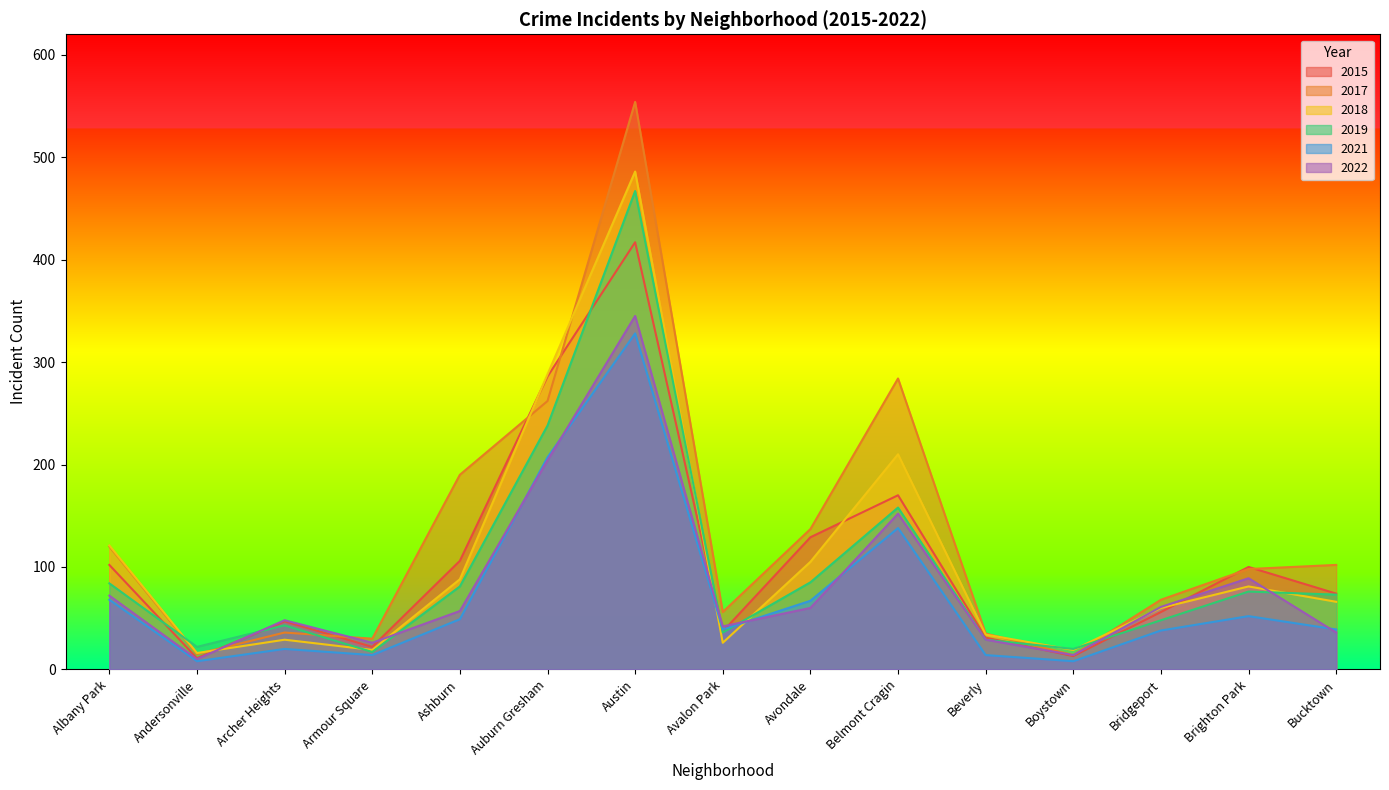

Count the number of categories in the chart.

15